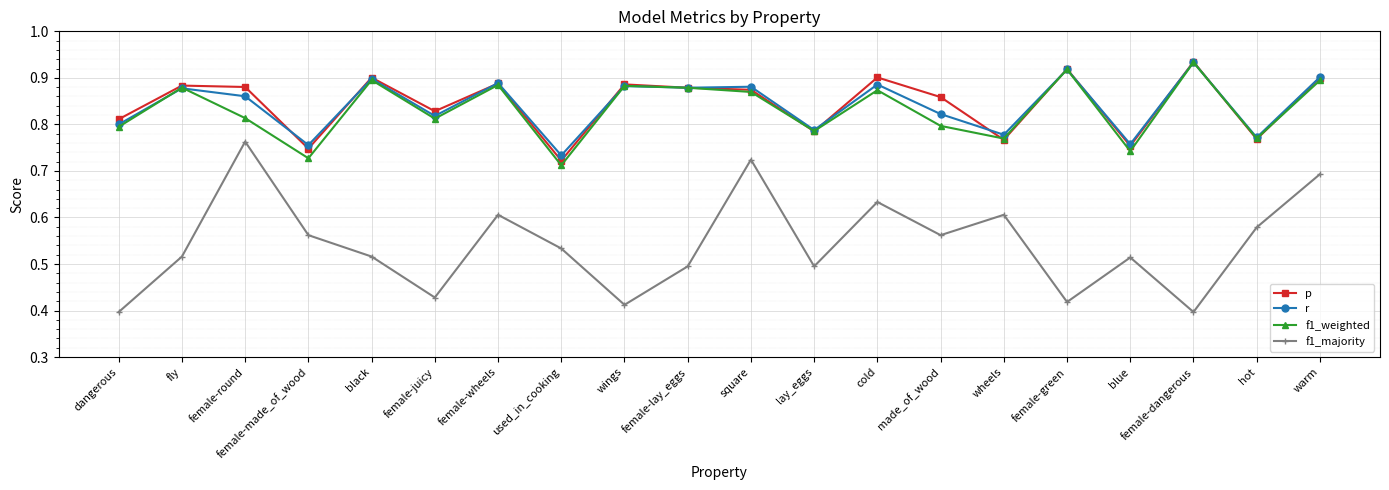

What is the sum of all f1_majority values?

10.8